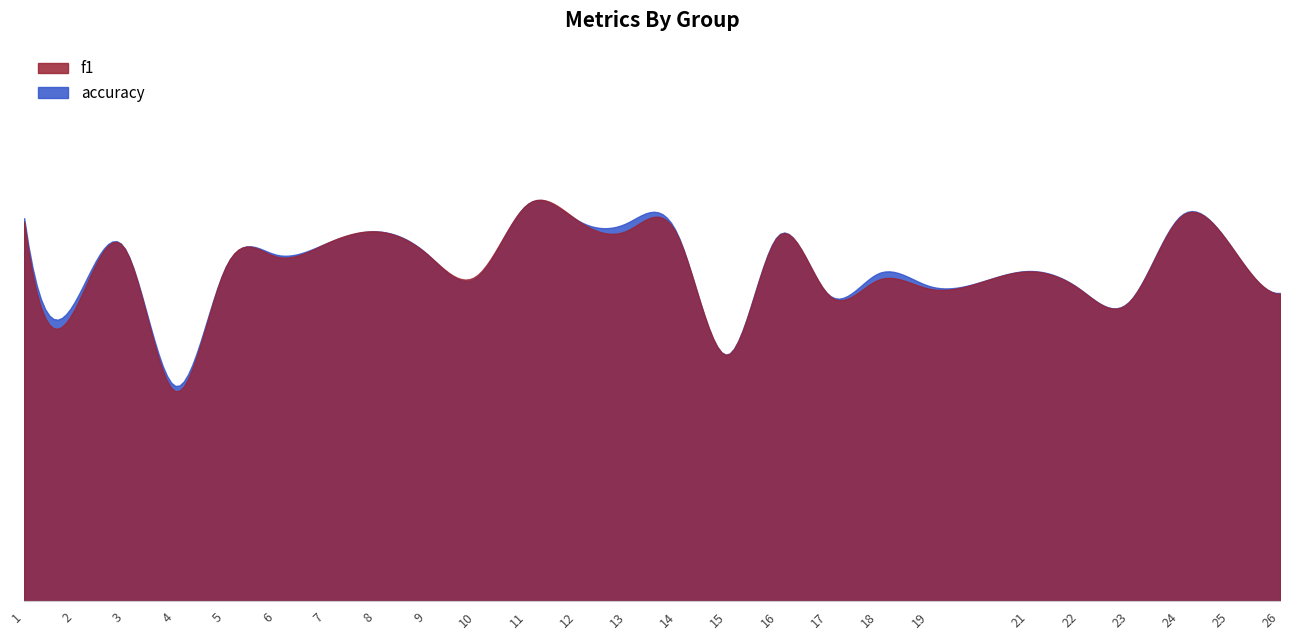

What is the total value across all series at 10?

1.2